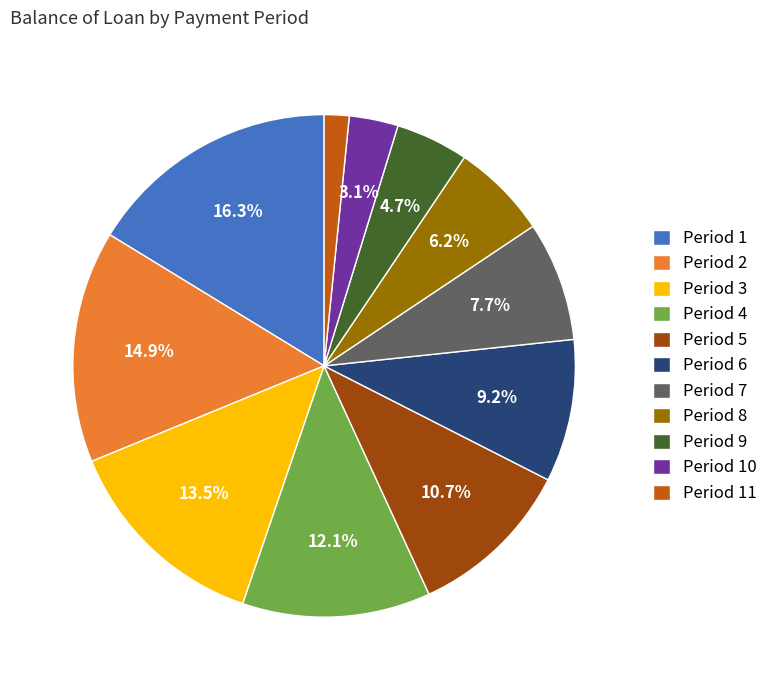

Which has a higher value, Period 7 or Period 6?

Period 6